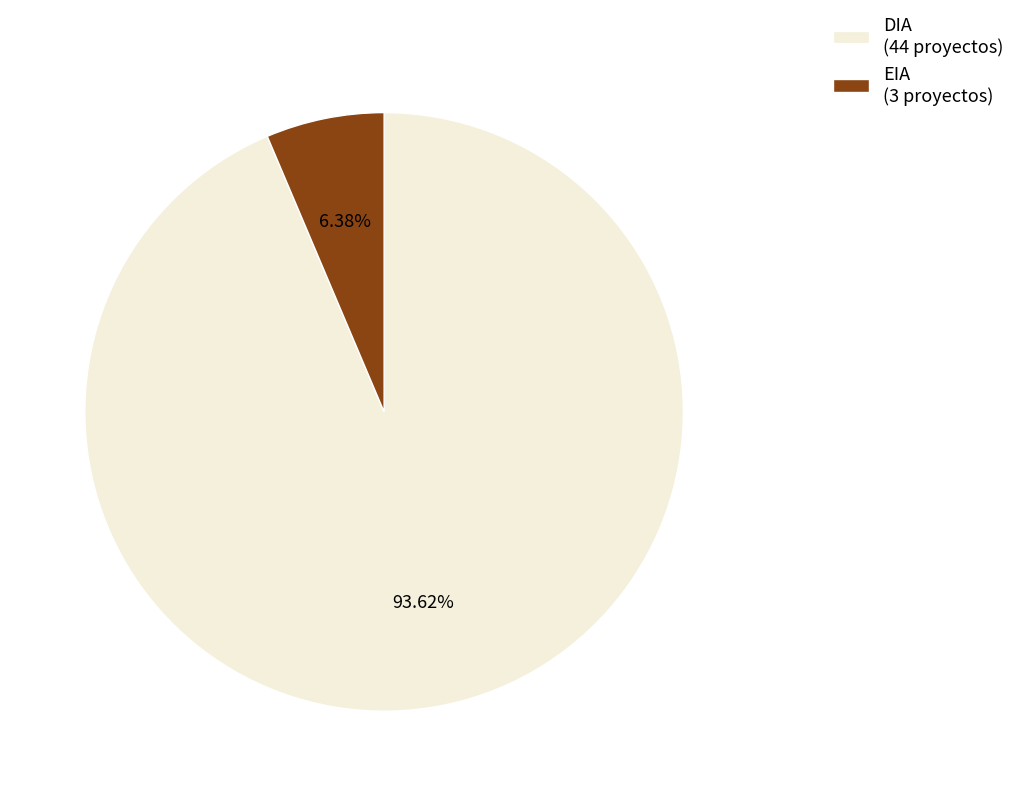

Is there any slice that represents more than half of the pie?

Yes